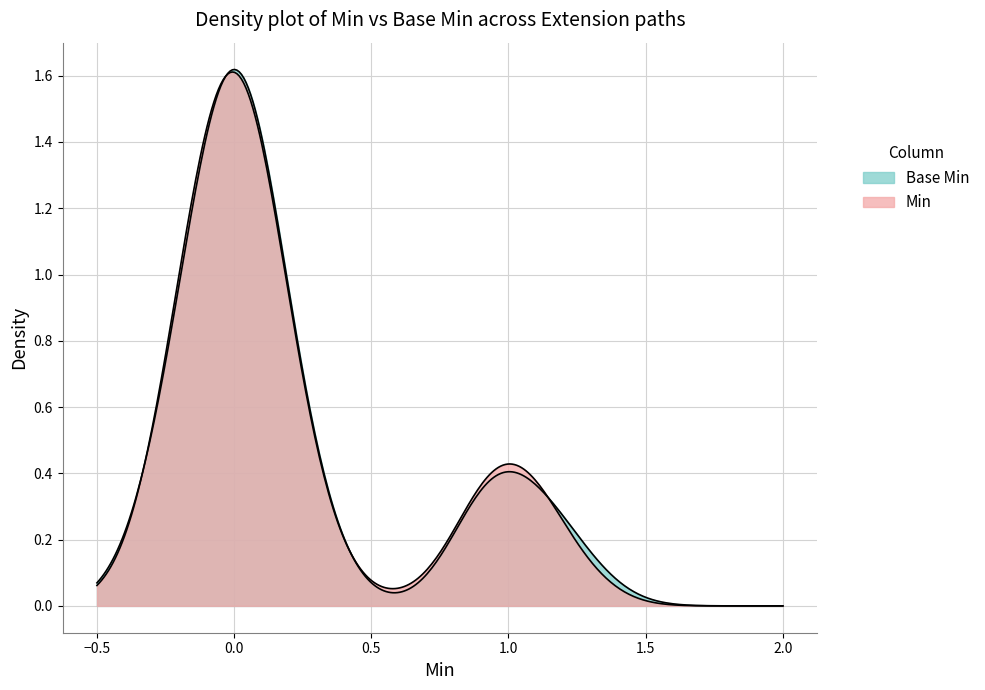

Count the Base Min values in the range 0 to 1.

5